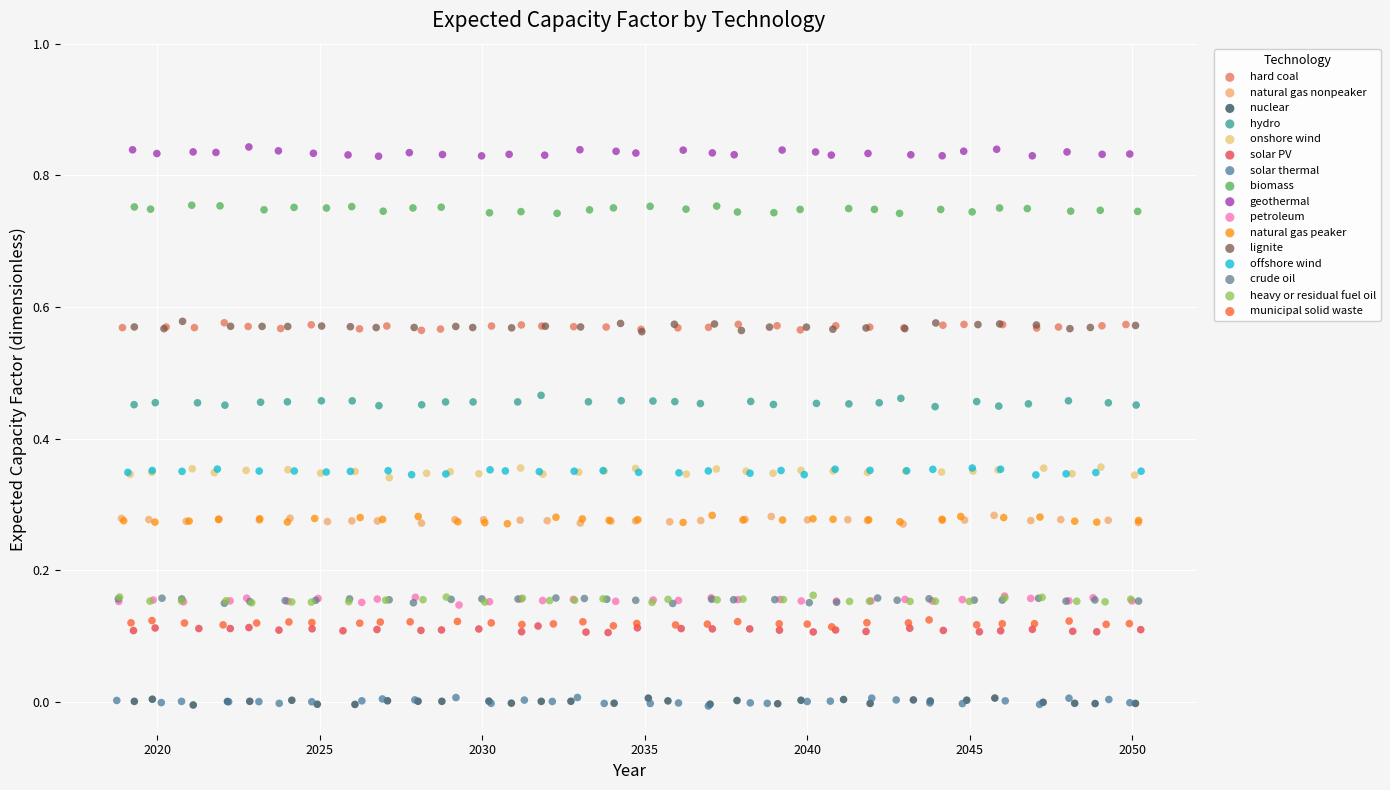

Which series contains the highest Y value?

geothermal